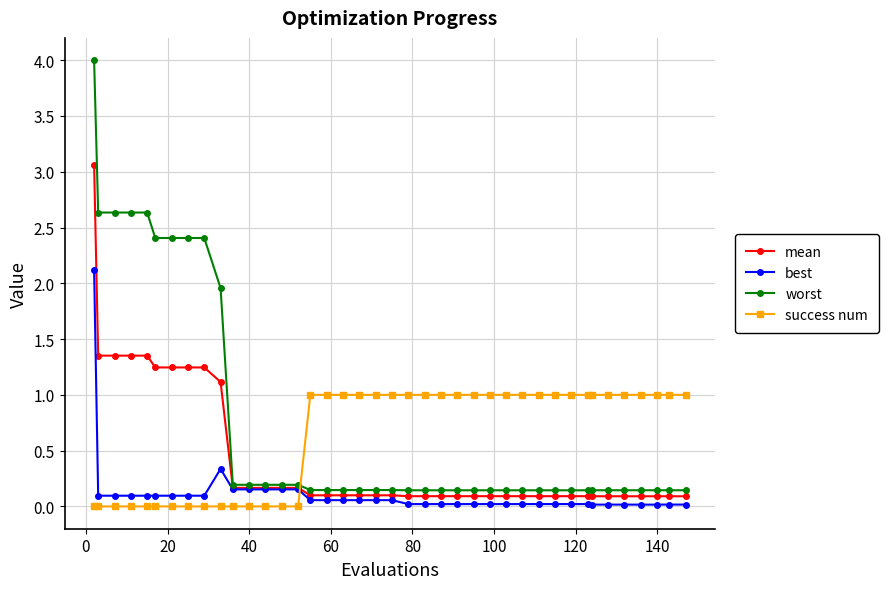

After their last crossing, which series has the higher values: success num or mean?

success num